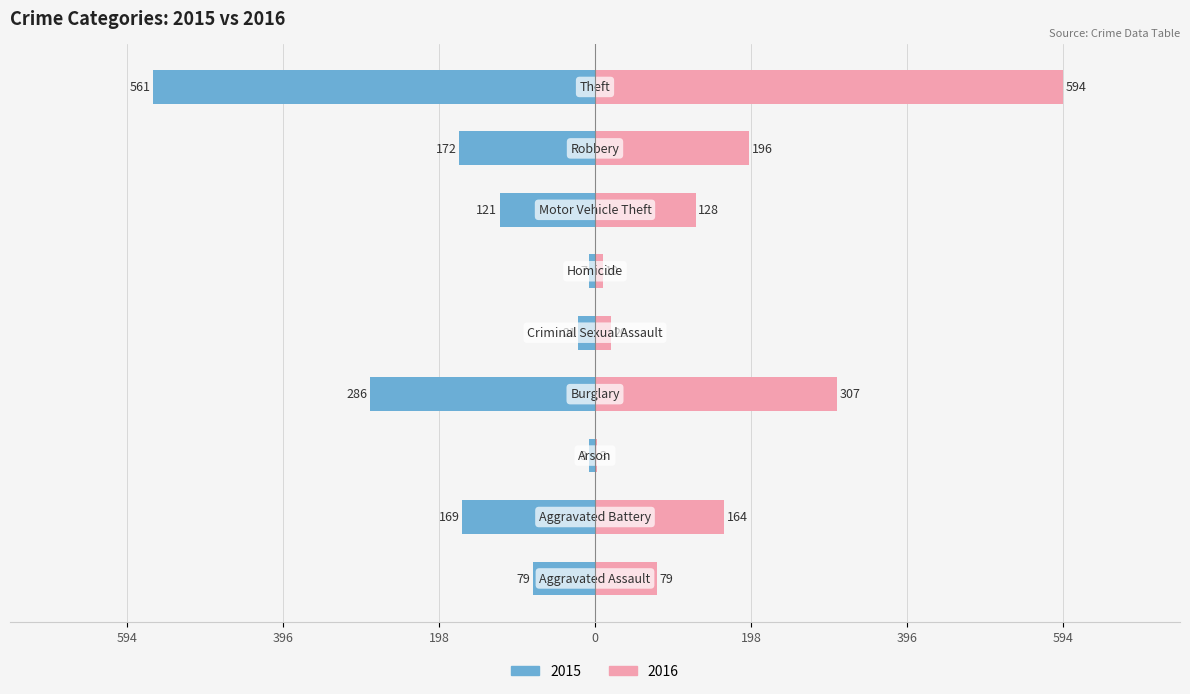

Is it true that 2016 equals 9 at Criminal Sexual Assault?

False